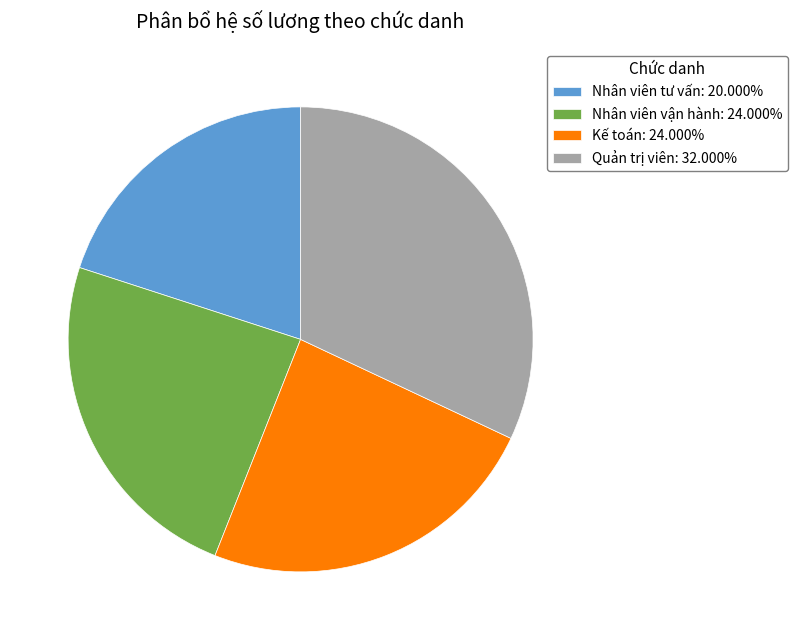

Combined, do Nhân viên vận hành and Kế toán account for over 50%?

No